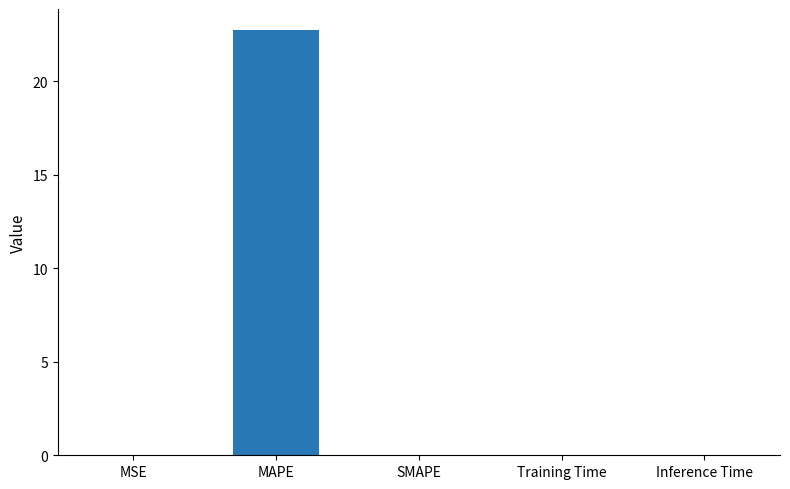

Does the chart contain stacked bars?

No